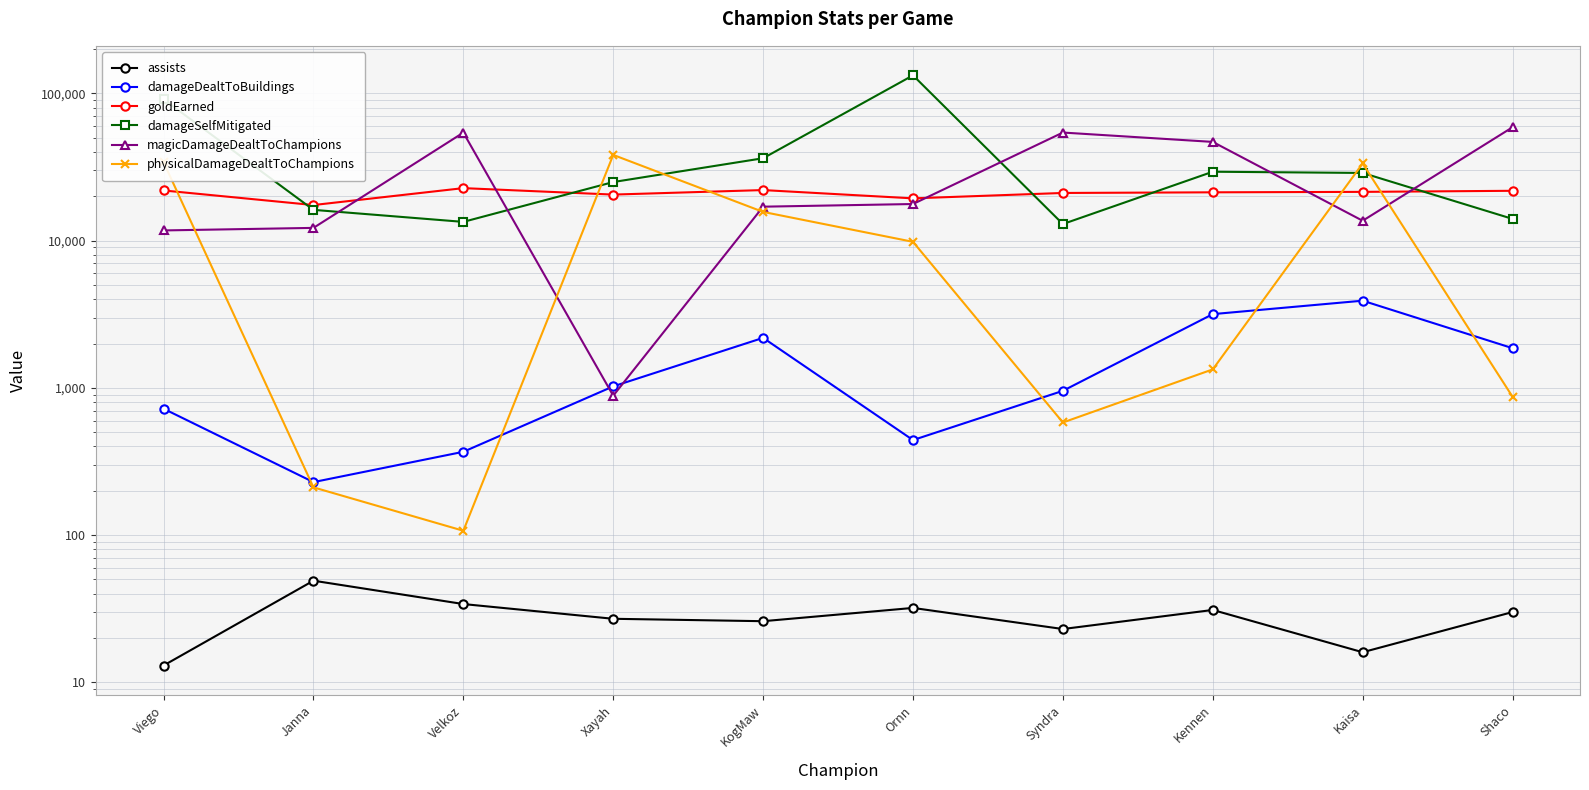

Reading left to right, extract all data points from this chart.

assists: 13	49	34	27	26	32	23	31	16	30
damageDealtToBuildings: 722	229	368	1024	2187	442	955	3170	3912	1861
goldEarned: 21942	17464	22755	20569	22075	19390	21097	21312	21460	21824
damageSelfMitigated: 91272	16199	13420	25027	36319	132831	12974	29412	28852	14062
magicDamageDealtToChampions: 11740	12217	54232	885	17023	17746	54285	46892	13659	58988
physicalDamageDealtToChampions: 34127	211	107	38256	15685	9823	582	1336	33452	870